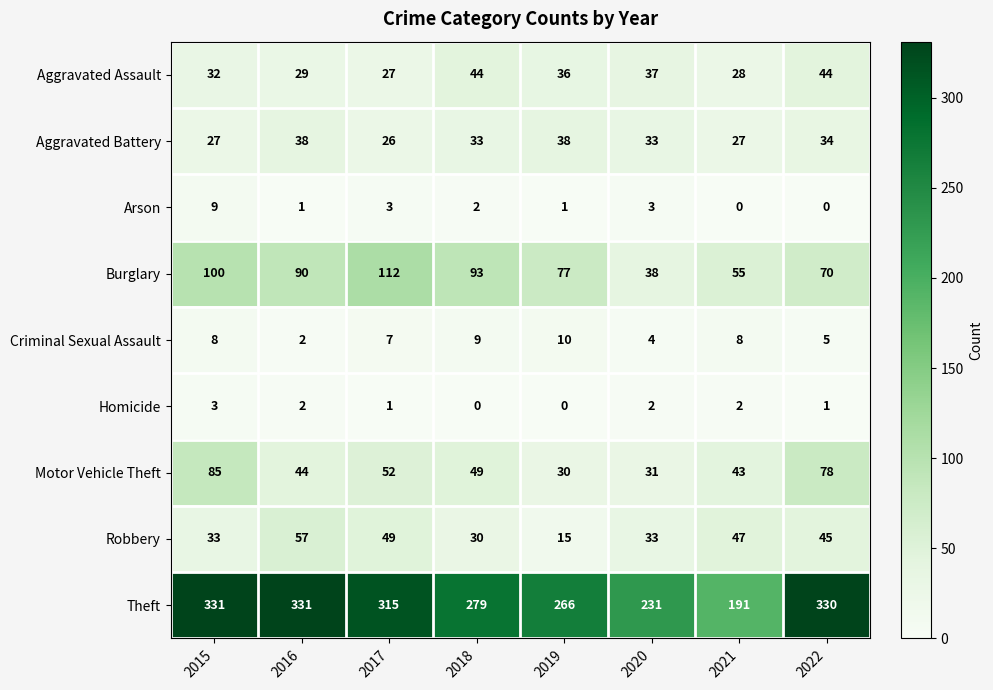

At 2019, list the series in order from smallest to largest.

Homicide, Arson, Criminal Sexual Assault, Robbery, Motor Vehicle Theft, Aggravated Assault, Aggravated Battery, Burglary, Theft